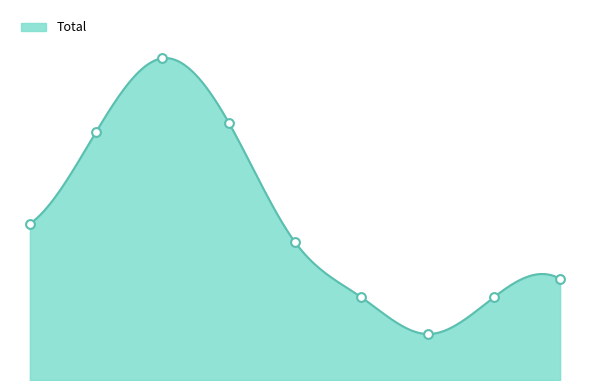

Approximately how many times larger is the value at 2023 compared to 2018?

0.4